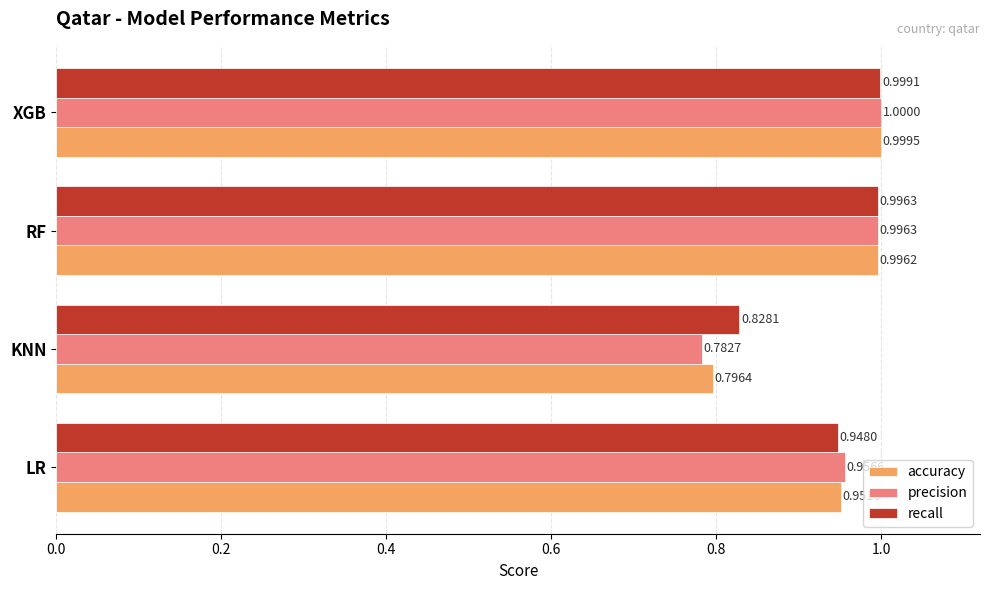

At which label does recall reach its peak?

XGB